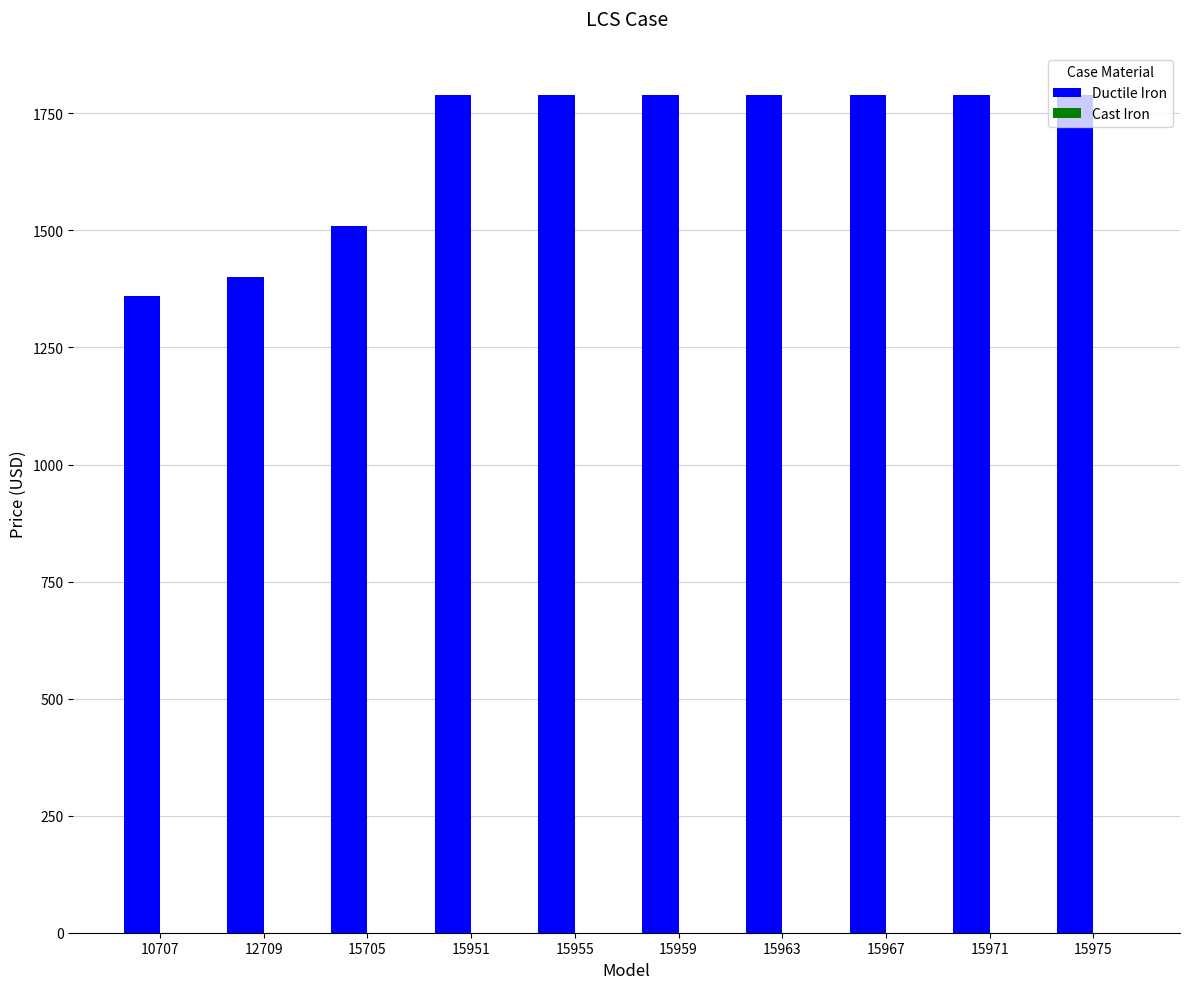

What is the value of the 9th bar from the left?

1790